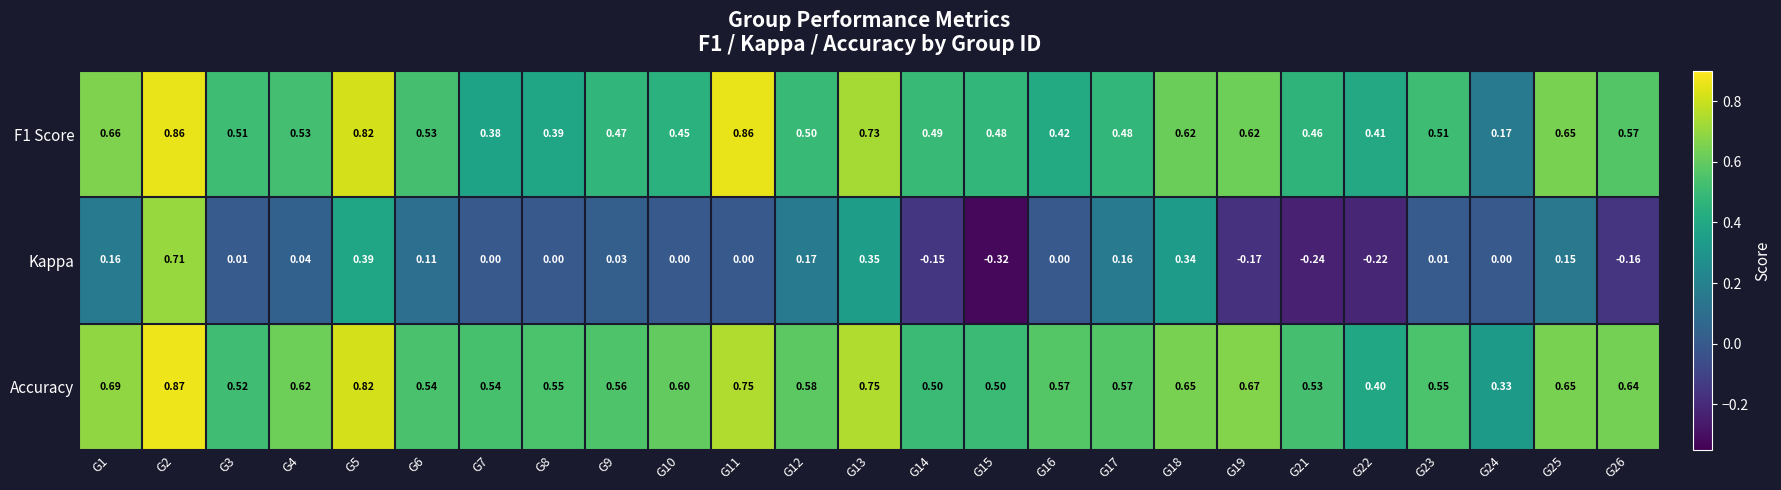

Which series changed the most between G4 and G13?

Kappa